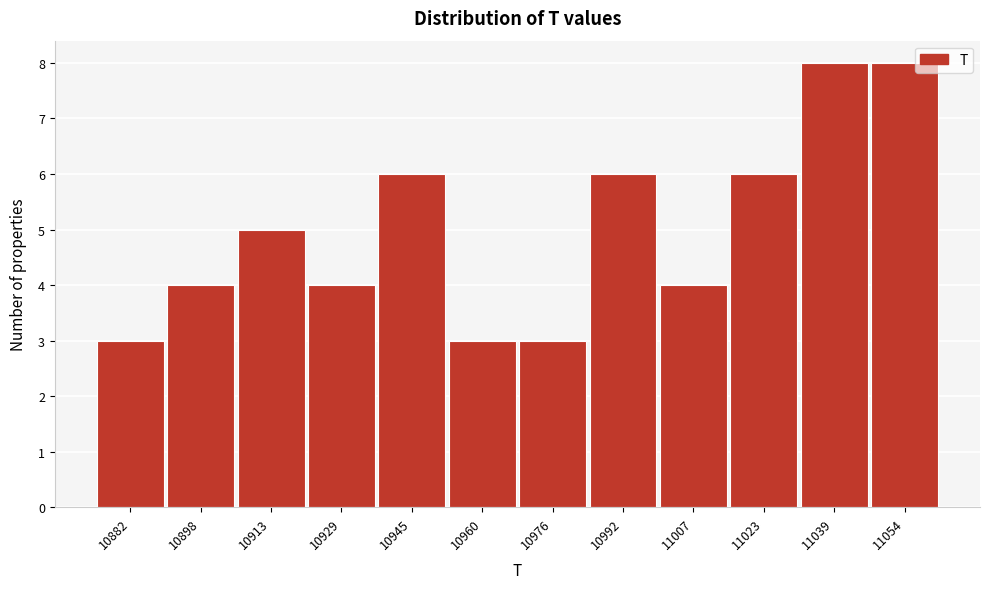

Reading right to left, what are all the values shown in this chart?

8	8	6	4	6	3	3	6	4	5	4	3